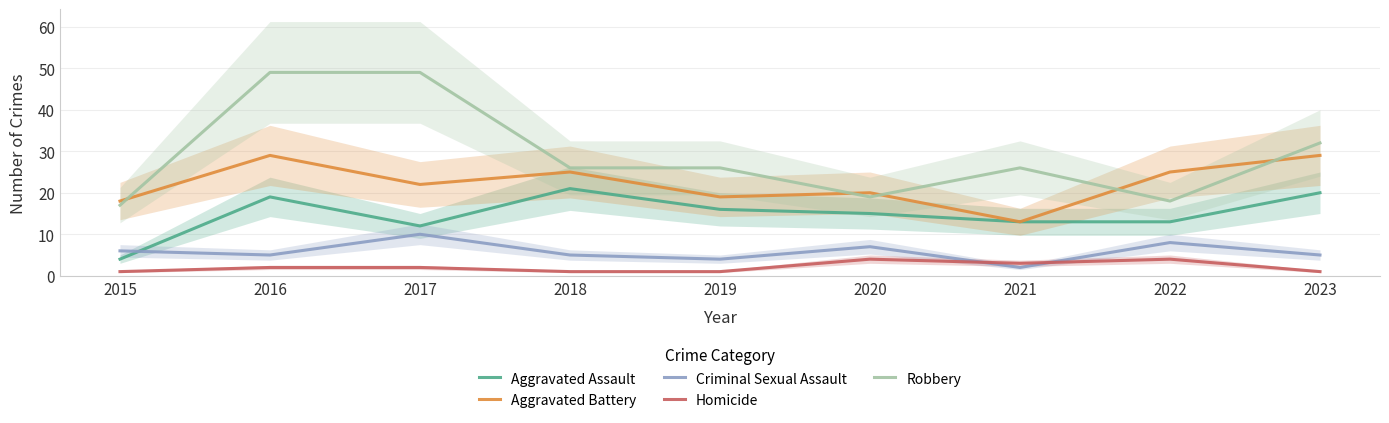

What is the maximum value shown in the chart?

49